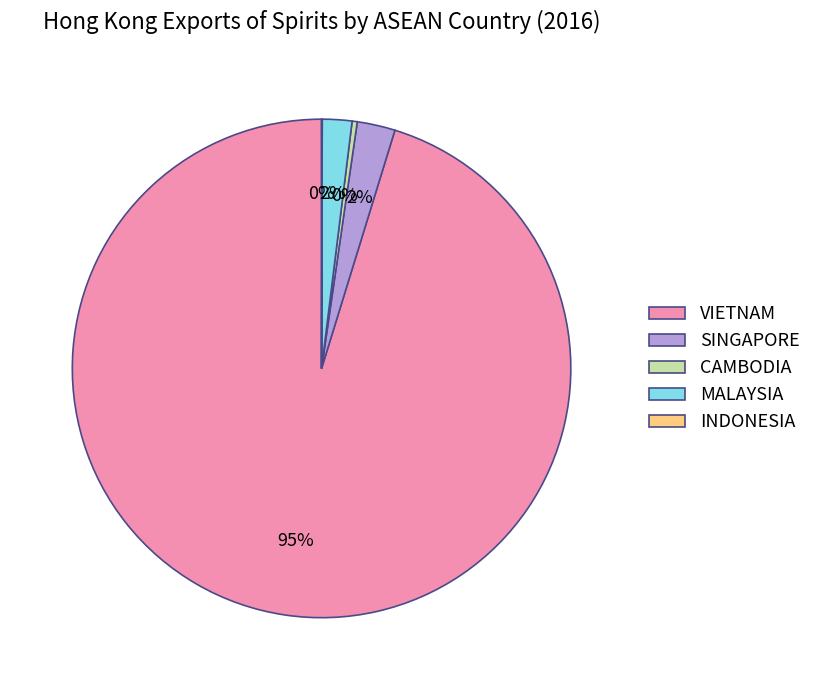

To the nearest percent, what is the combined percentage of CAMBODIA and VIETNAM?

96%